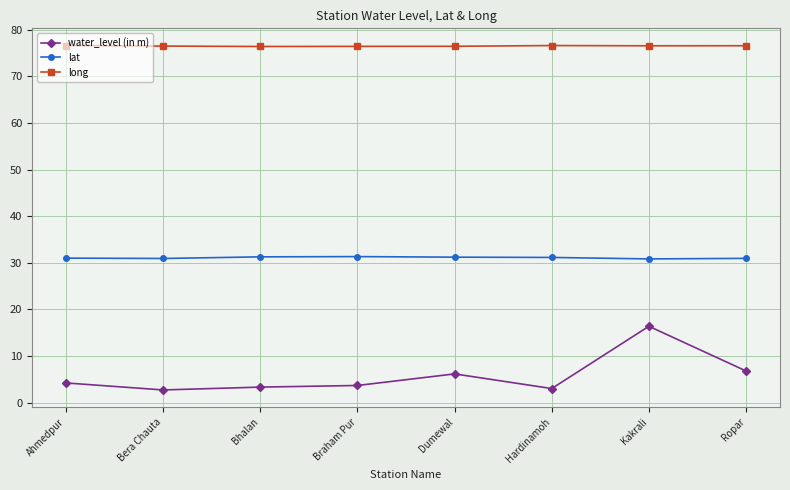

What are all the series names shown in the legend?

water_level (in m), lat, long